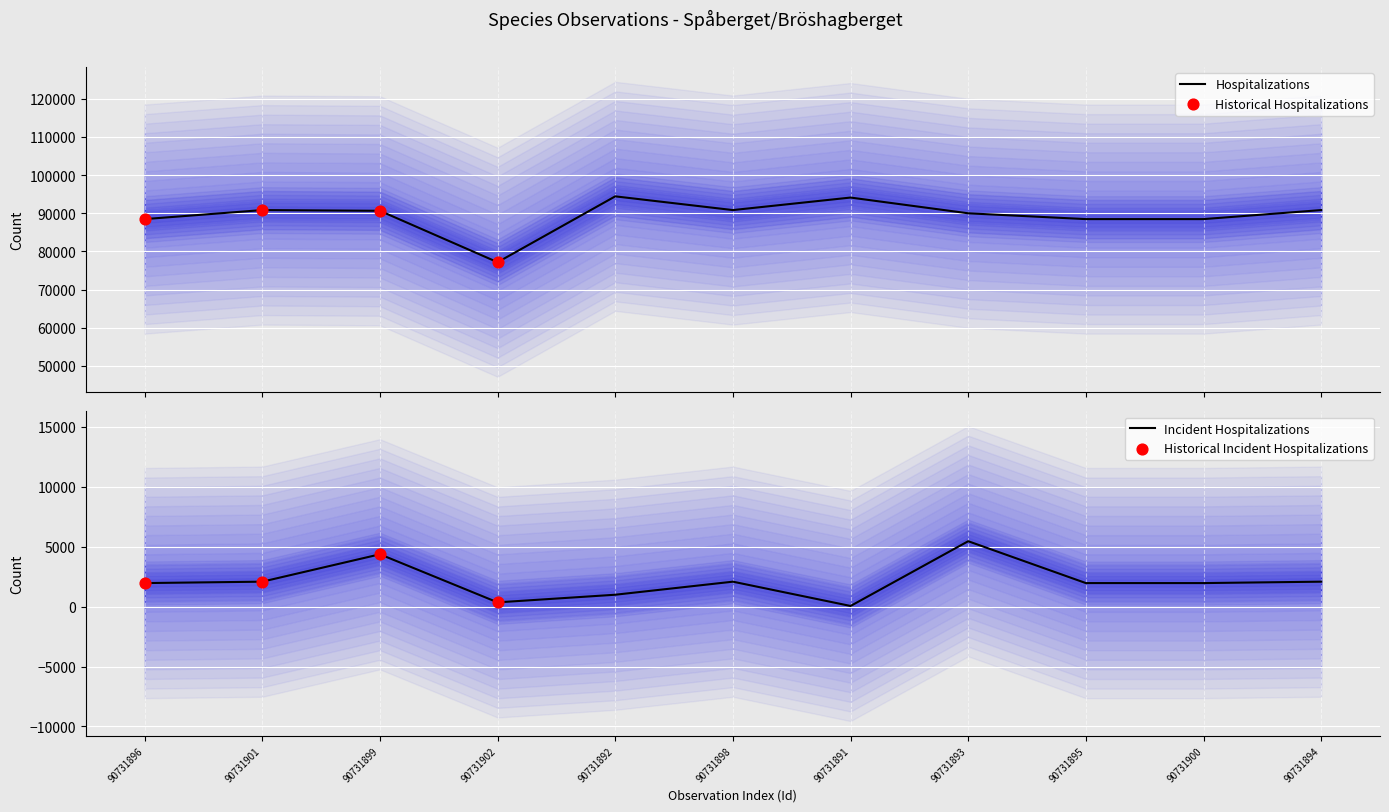

Which series reaches the minimum Y coordinate?

TaxonId